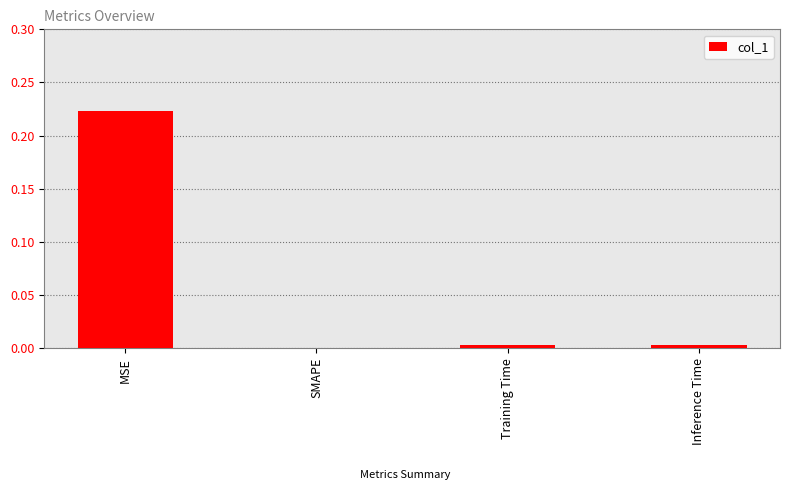

Which category has the highest value across all series?

MSE